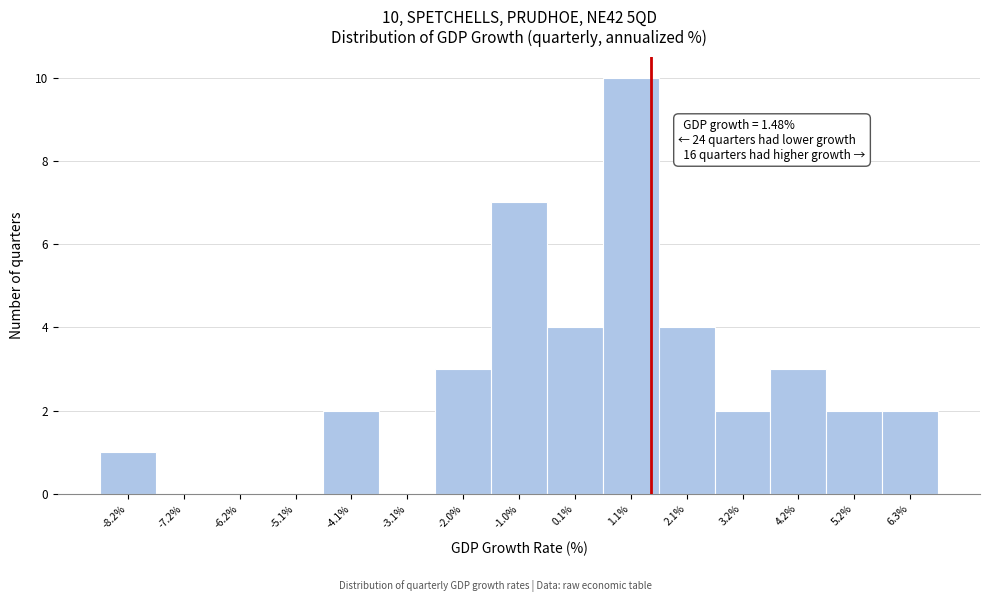

Which range on the x-axis has the tallest bar?

0.6 to 1.6